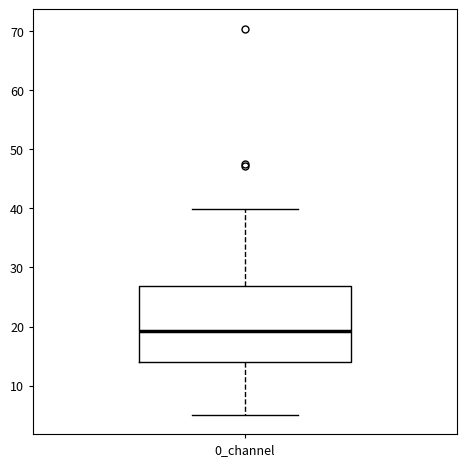

Transcribe this box plot: give where the median line is, the range the box spans, and where the two whiskers end, as read against the y-axis. The values are not printed on the chart, so give them approximately, as read against the axis.

median 19, box 14 to 27, whiskers 5 to 40